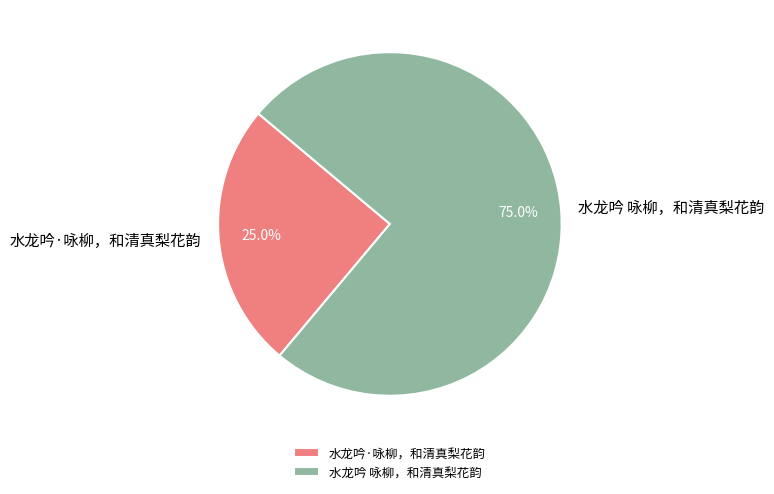

Does 水龙吟·咏柳，和清真梨花韵 account for over 50% of the chart?

No